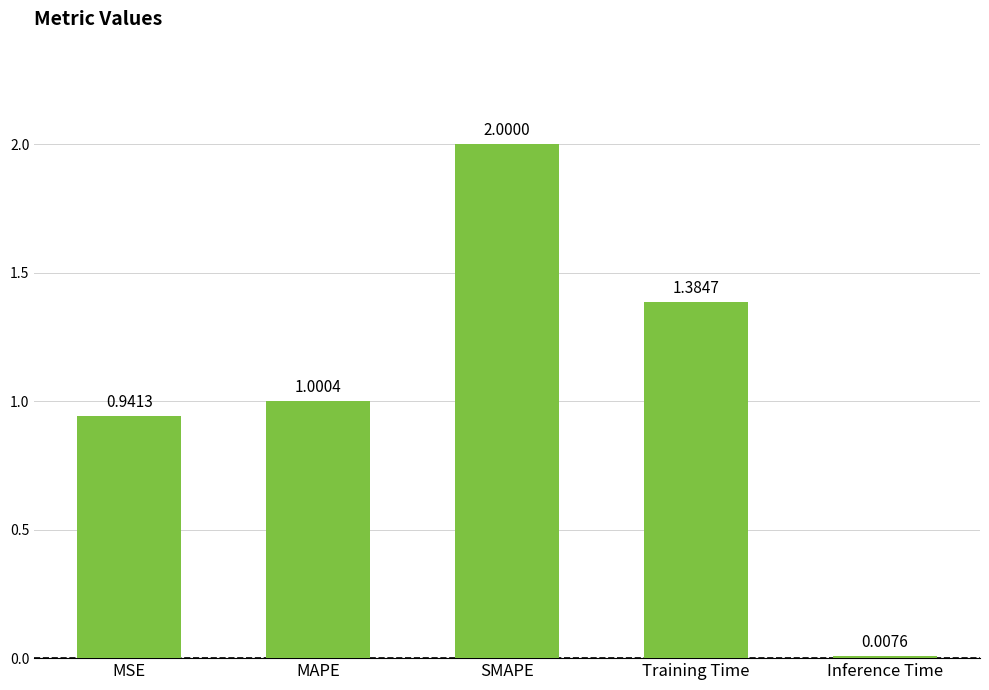

What is the label of the 1st bar from the left?

MSE